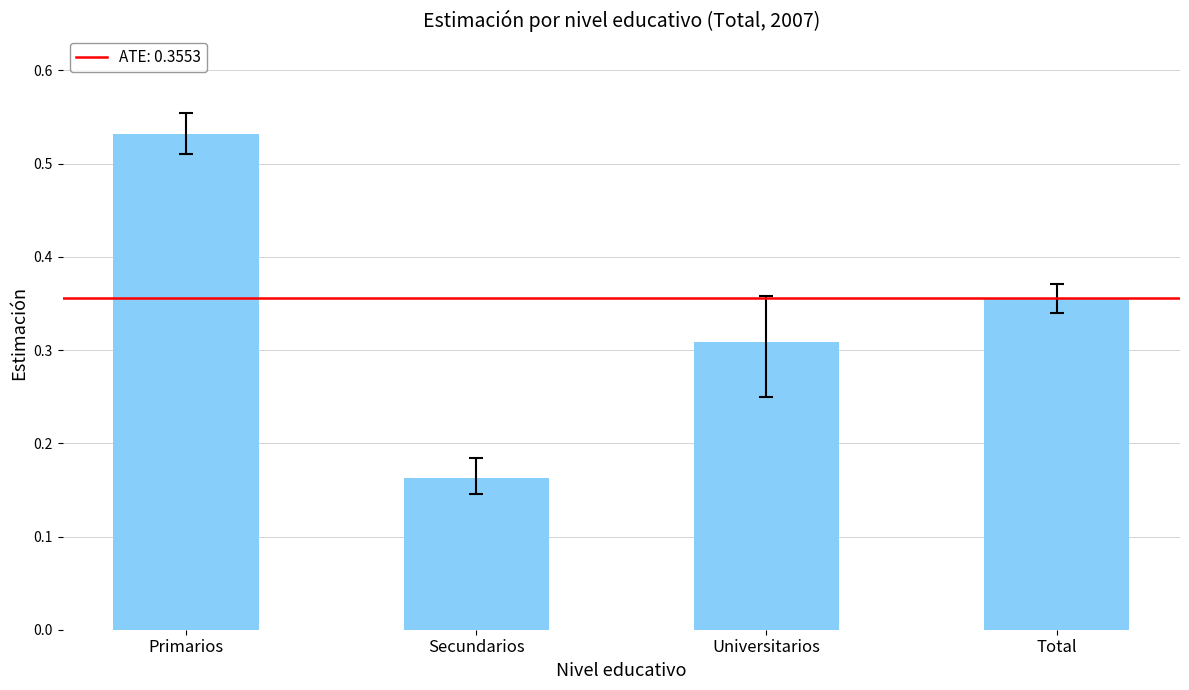

True or false: the data shows 0.1 at Primarios.

False